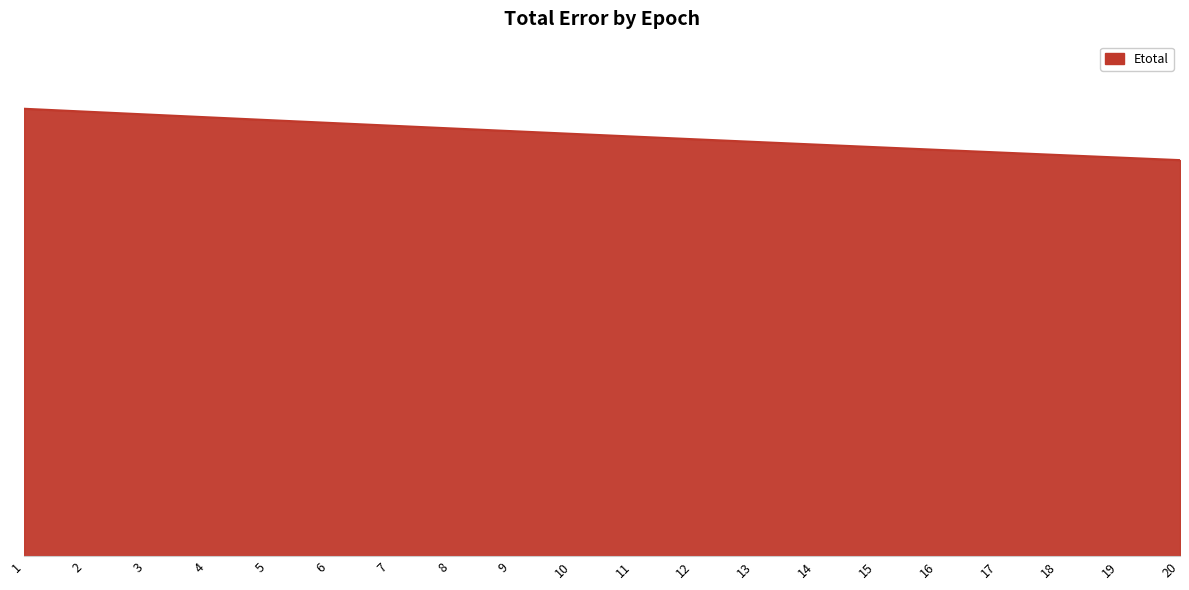

Is this an area chart (filled region under the line)?

Yes